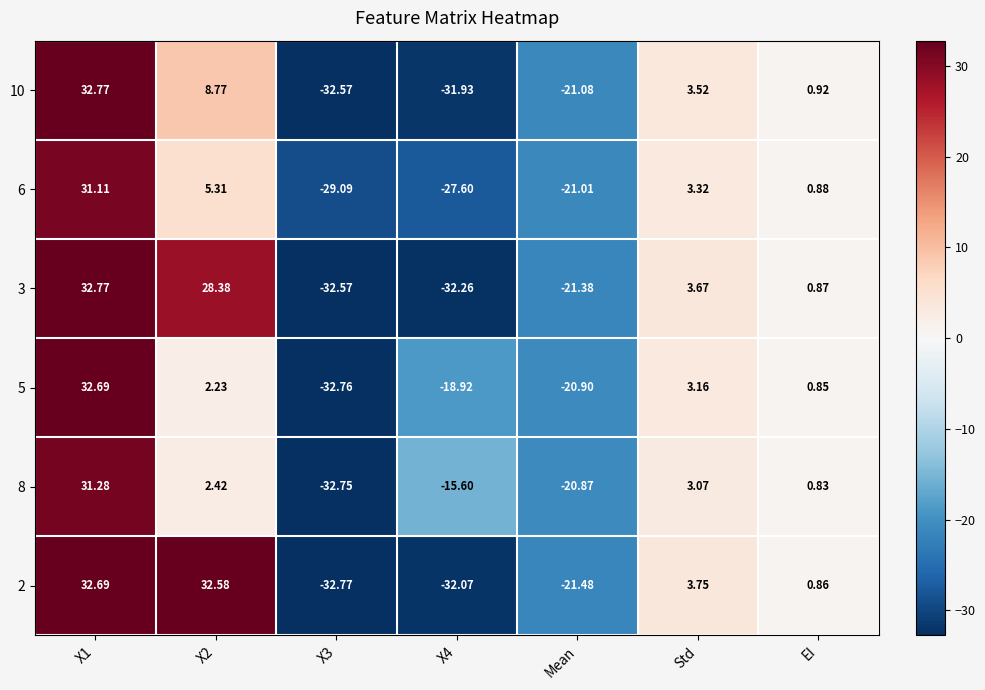

Is the value of 6 at X2 greater than the value of 10 at Mean?

Yes